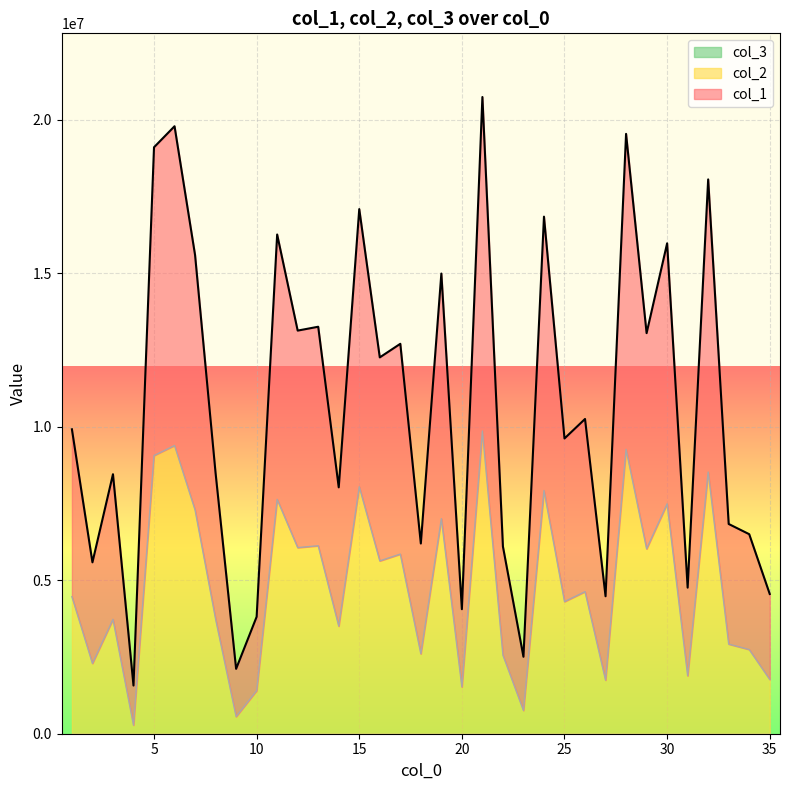

What is the value of the col_1 point at the 4th from the left?

1568461